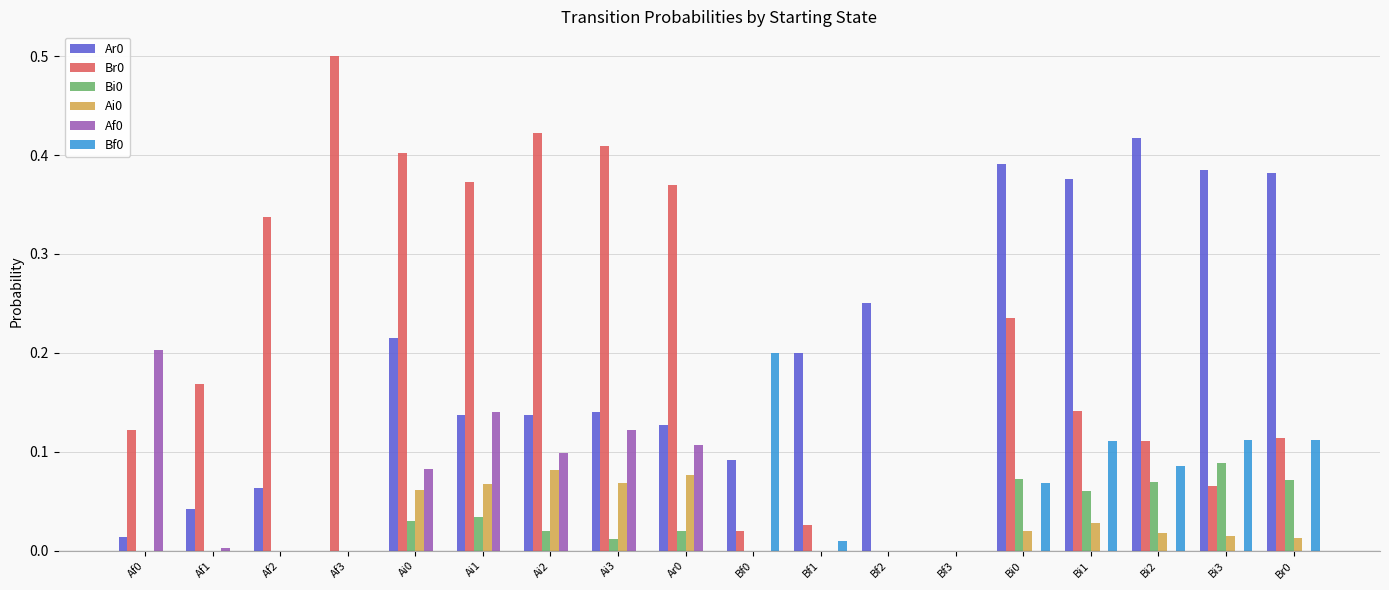

What is the sum of all Bi0 values?

0.5